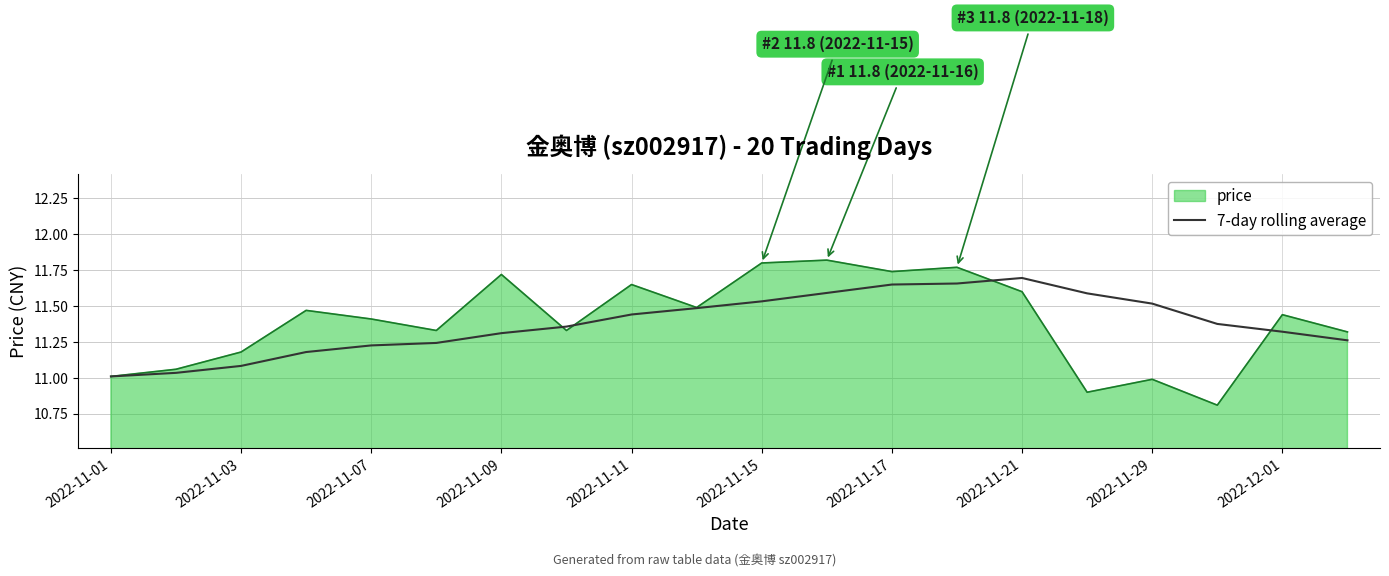

List the series in order of their peak value, highest first.

price, 7-day rolling average